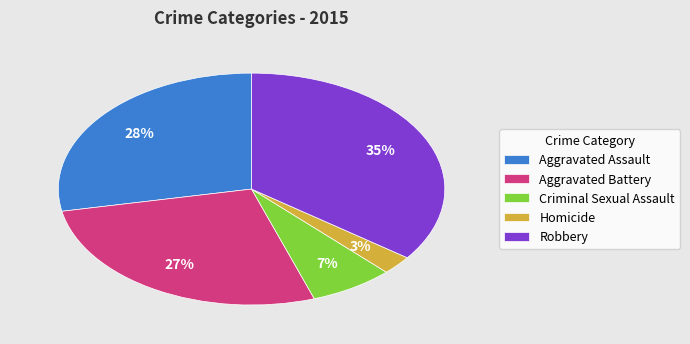

What is the ratio of the value at Robbery to the value at Aggravated Battery?

1.3